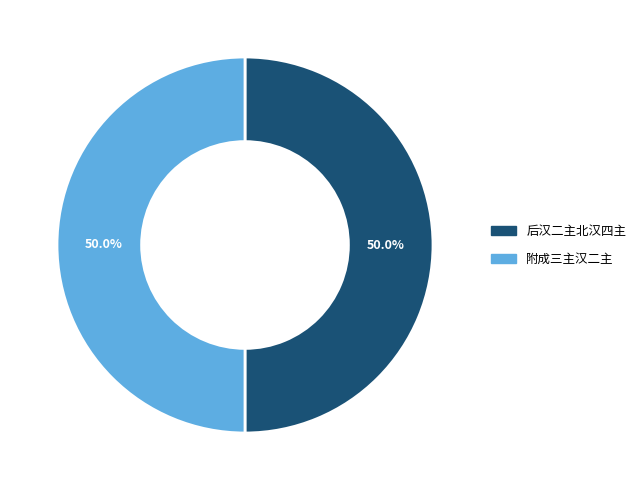

What is the ratio of the value at 附成三主汉二主 to the value at 后汉二主北汉四主?

1.0